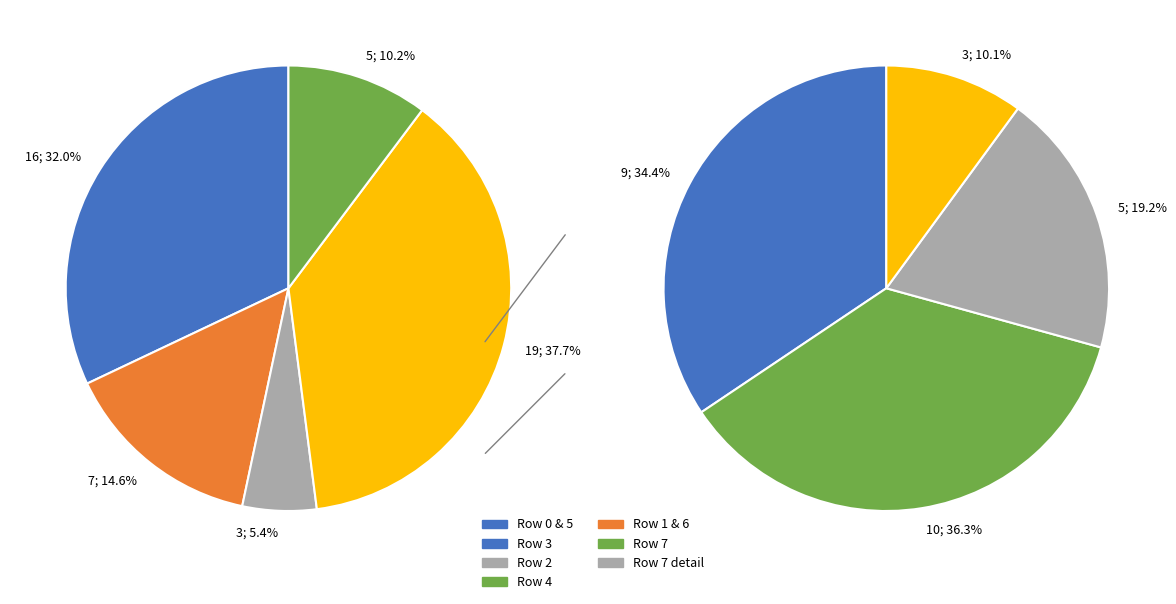

How many slices are in this pie chart?

9